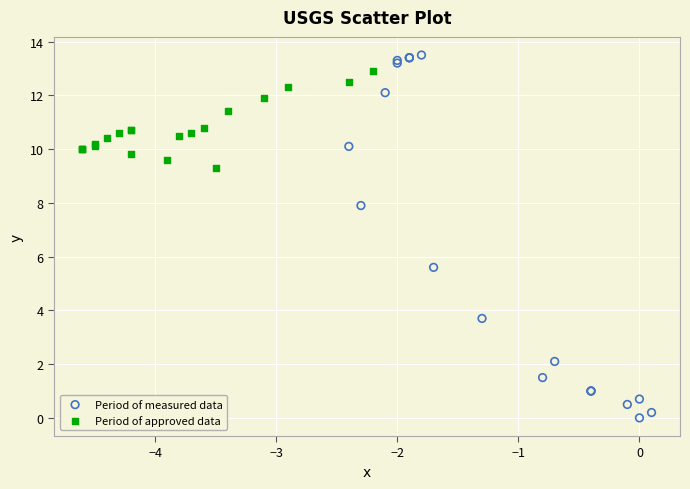

Which series has the widest spread of Y values?

Period of measured data